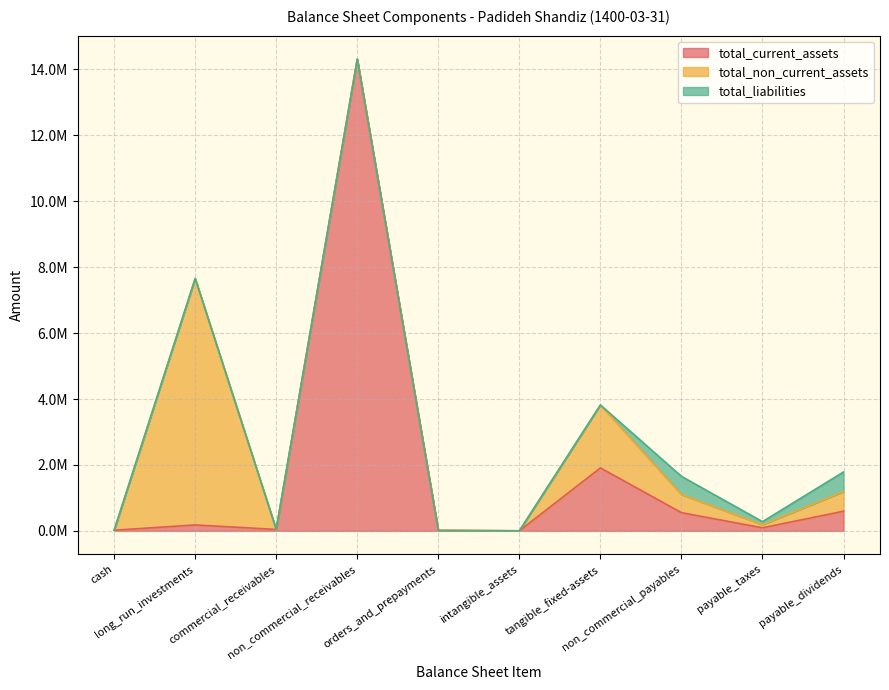

True or false: total_liabilities has more than 1 points higher than both neighbors.

False